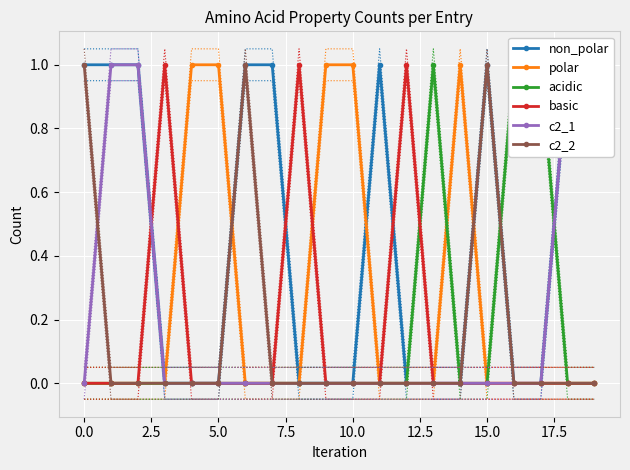

Which category has the lowest value across all series?

5.0